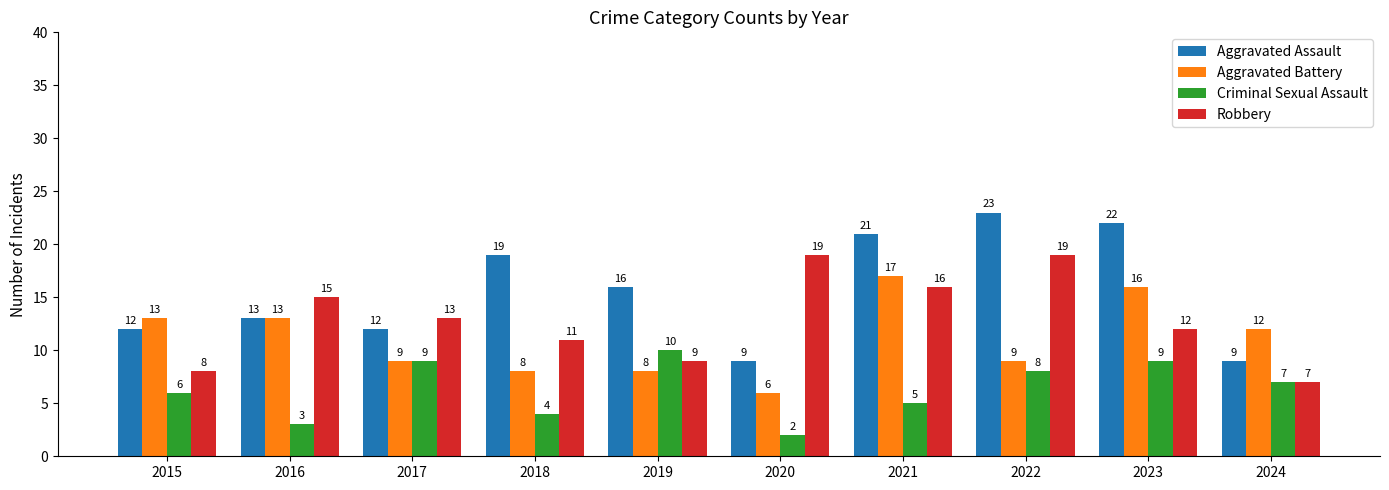

The Robbery series shows 12 at 2015. True or false?

False